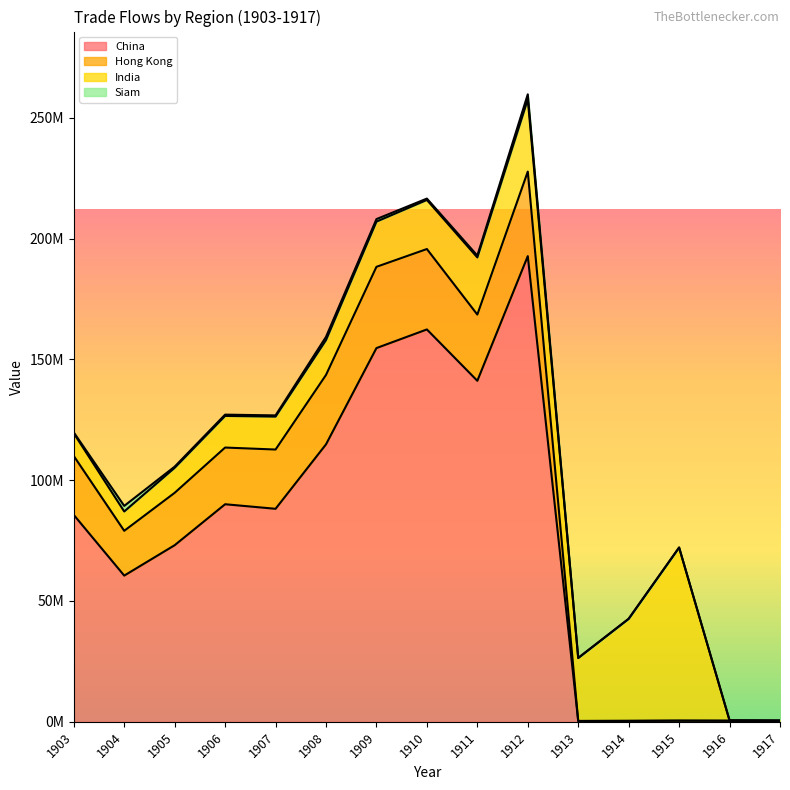

What is the value of the Hong Kong point at the 8th from the left?

33277063